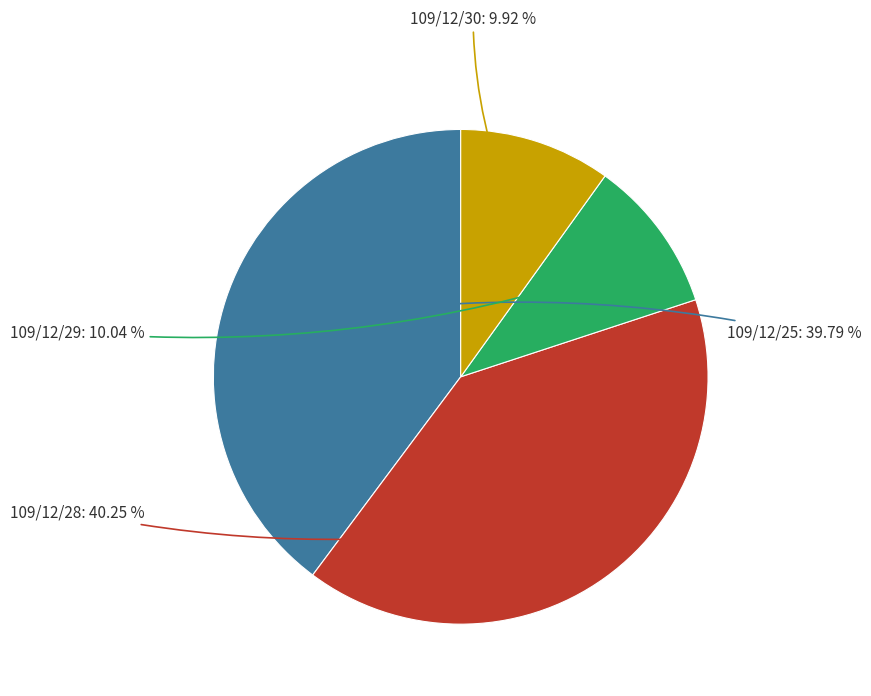

Is there any slice that represents more than half of the pie?

No